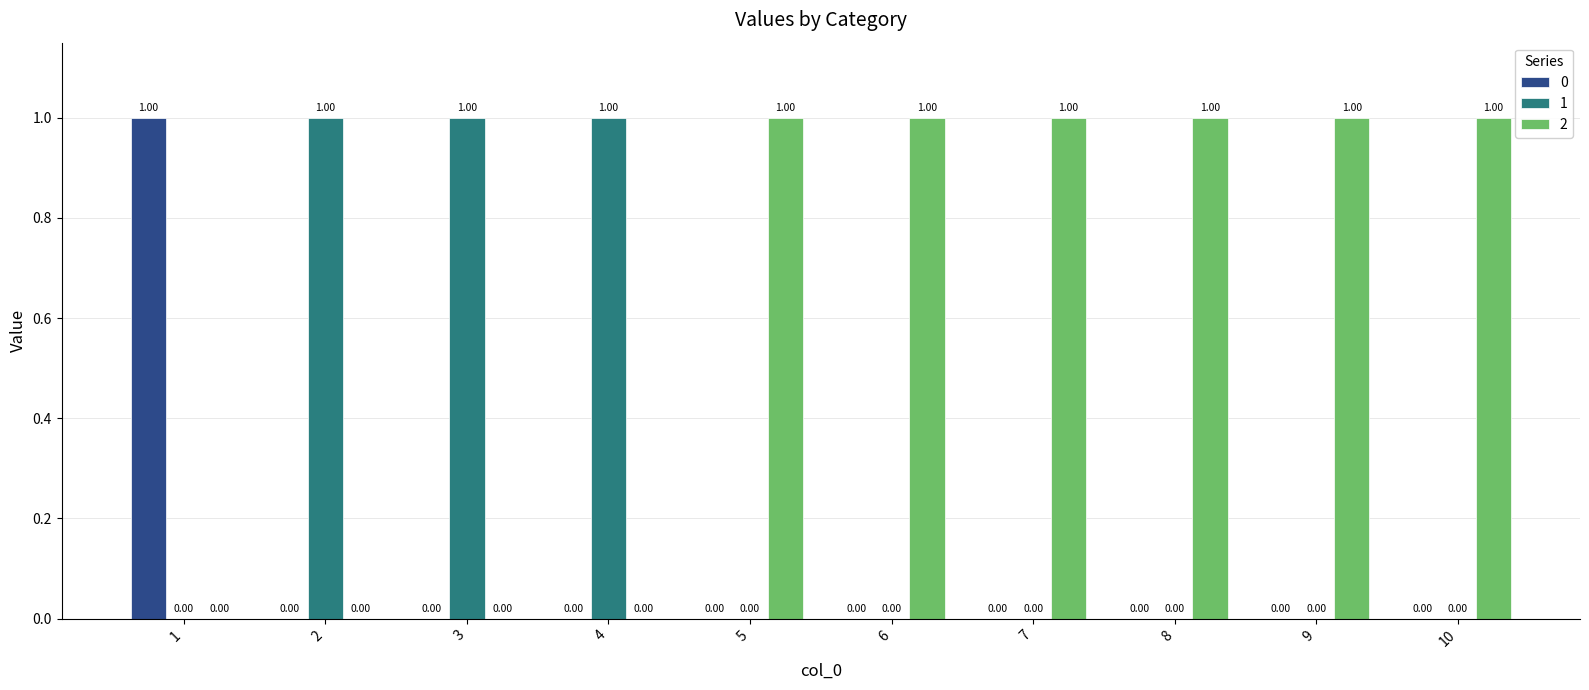

What is the sum of all 1 values?

3